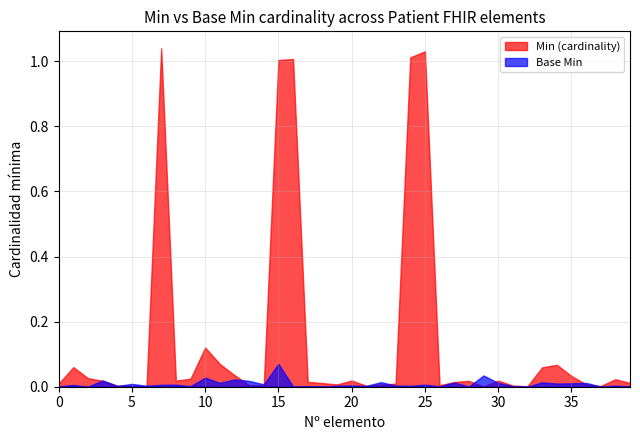

How many lines are shown in the chart?

2